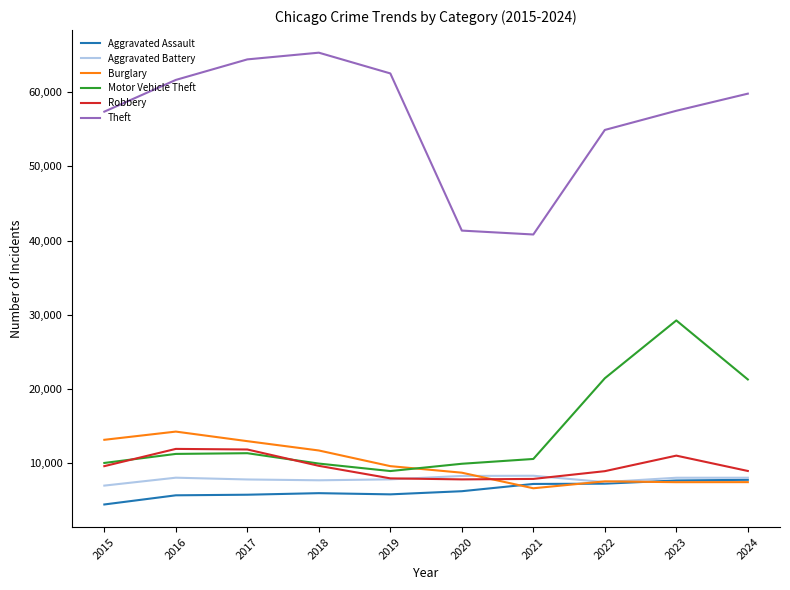

True or false: Aggravated Assault and Burglary cross at least once.

True